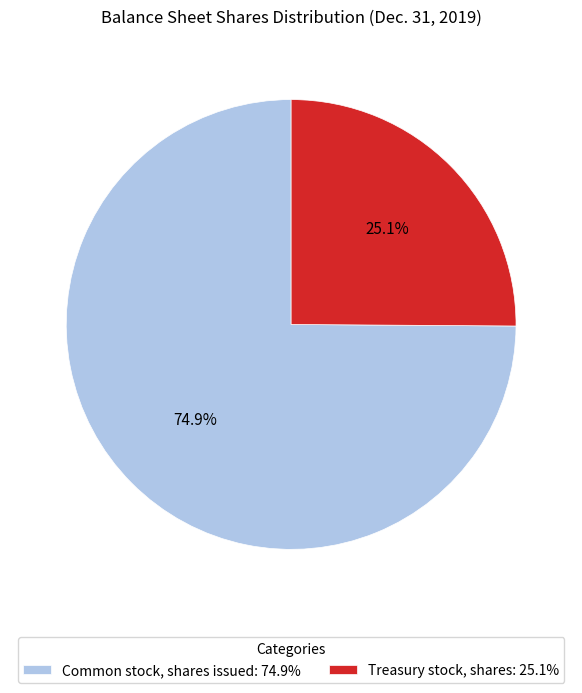

Rank the categories by value from highest to lowest.

Common stock, shares issued, Treasury stock, shares